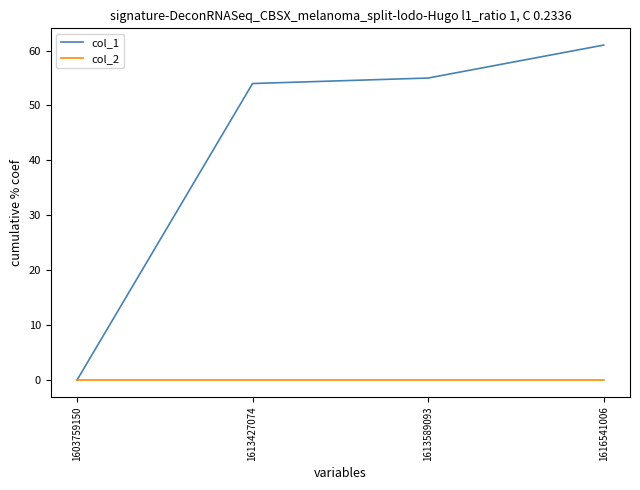

Reading right to left, transcribe all the data shown in this chart.

col_1: 1616541006=61	1613589093=55	1613427074=54	1603759150=0
col_2: 1616541006=0	1613589093=0	1613427074=0	1603759150=0